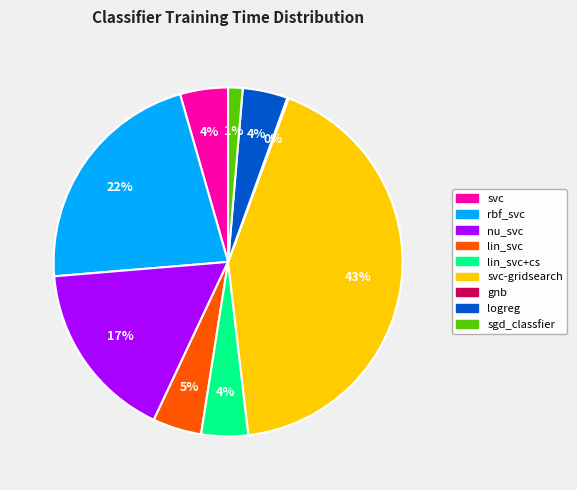

To the nearest percent, what is the average slice percentage?

11%